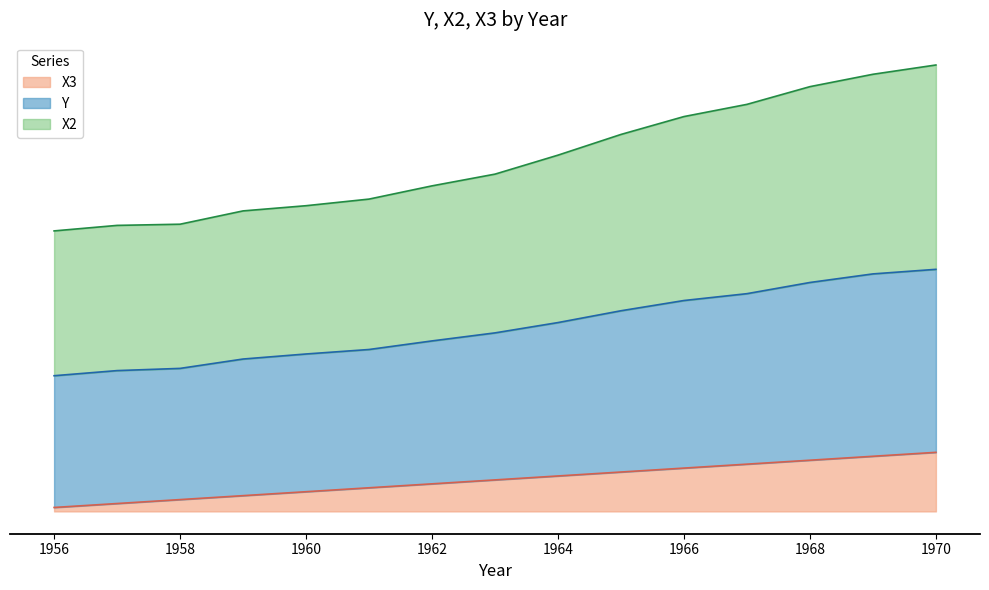

True or false: Y has more than 0 interior local peaks.

False